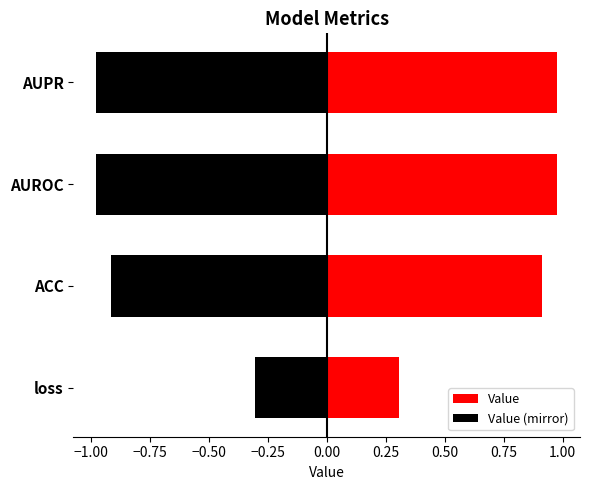

Which series has the largest total across all categories?

Value